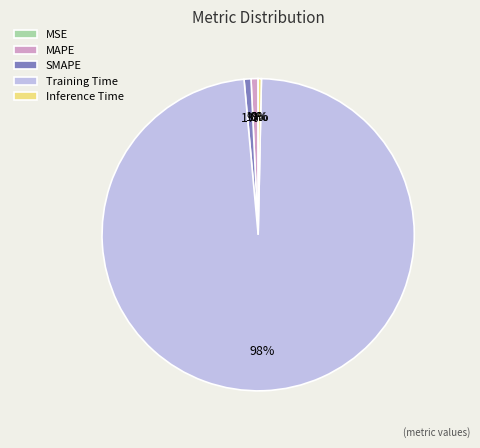

True or false: SMAPE accounts for 11% of the total.

False